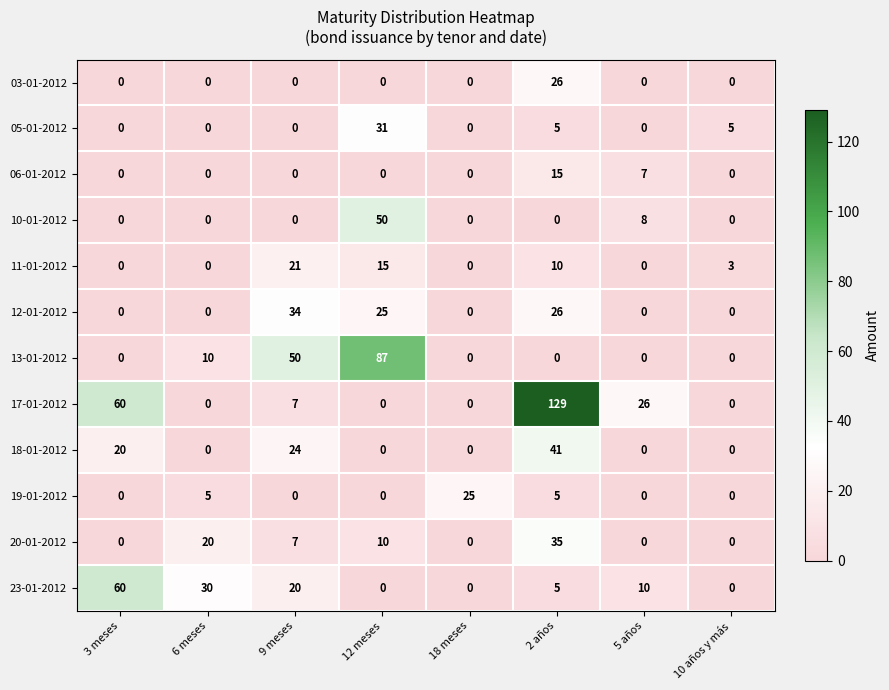

Which series has the largest total across all categories?

17-01-2012